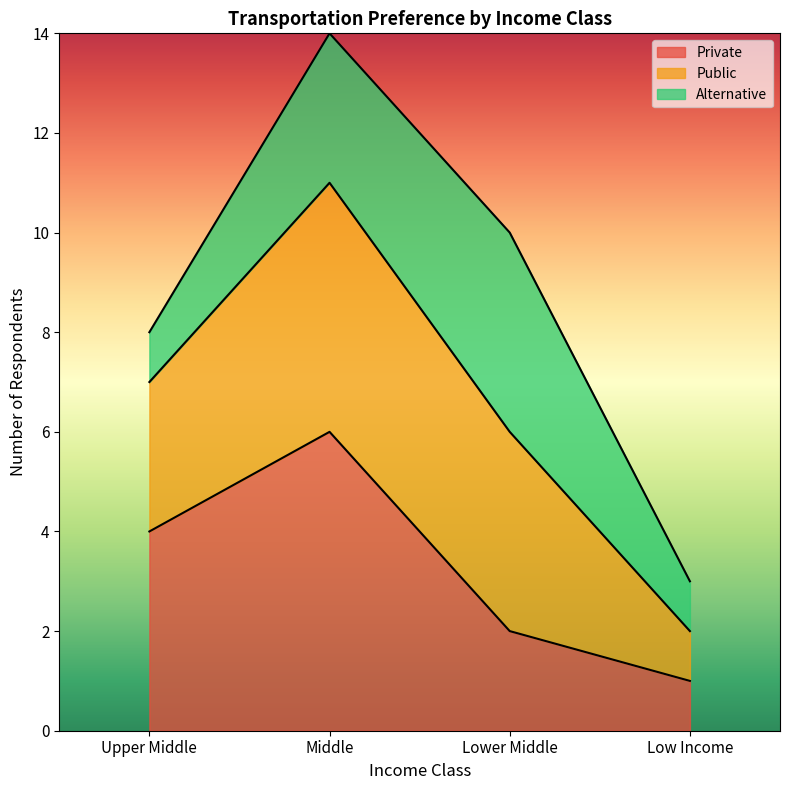

What is the total value across all series at Lower Middle?

10